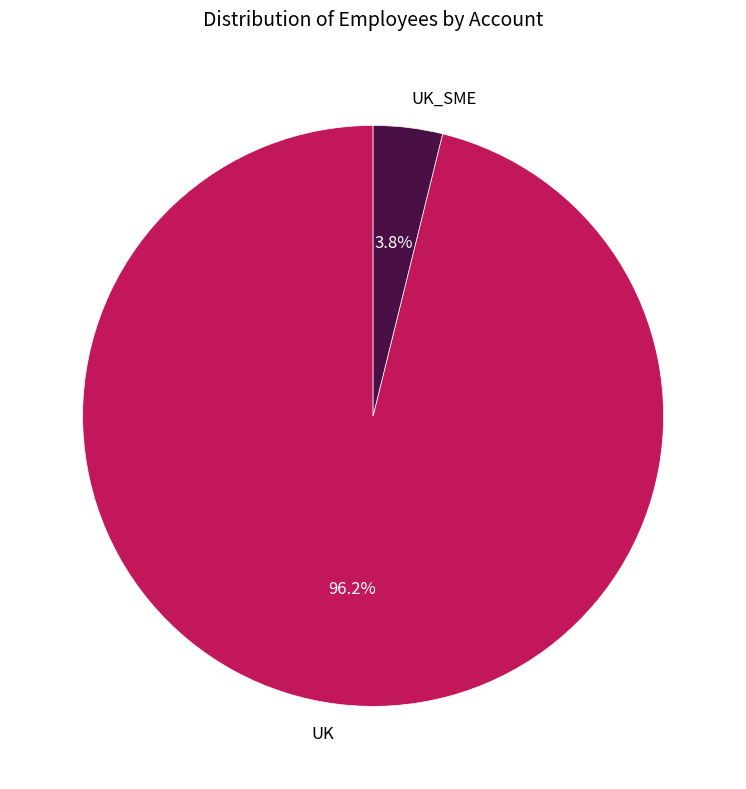

To the nearest percent, what is the difference between the largest and smallest slice percentages?

92%